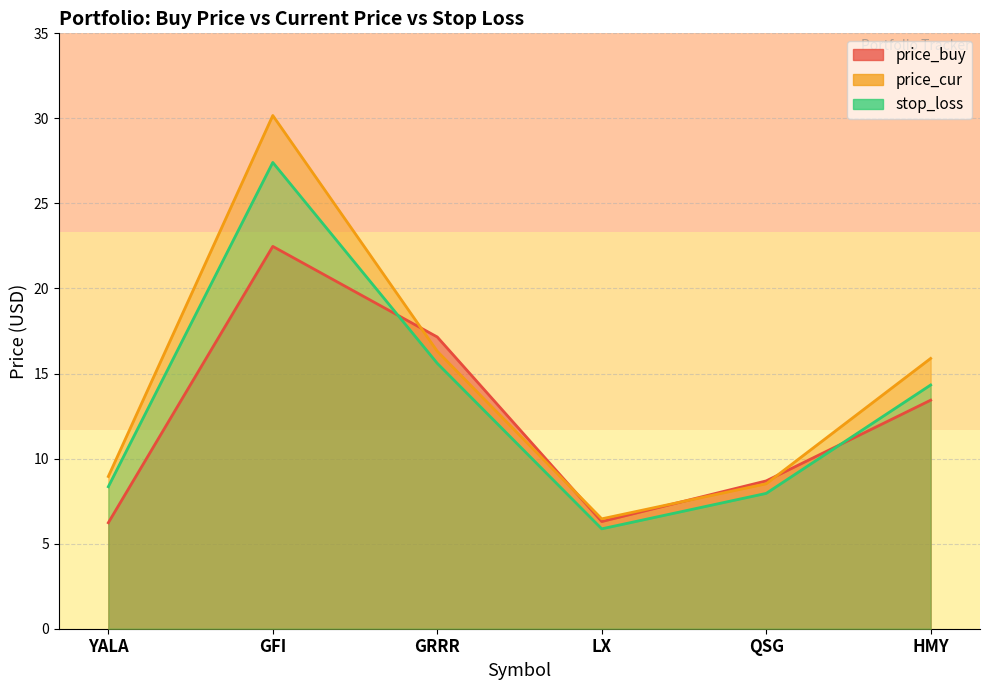

Reading left to right, list all the values displayed in this chart.

price_buy: 6.2	22.5	17.1	6.3	8.7	13.4
price_cur: 8.9	30.2	16.3	6.5	8.5	15.9
stop_loss: 8.3	27.4	15.6	5.9	8.0	14.3